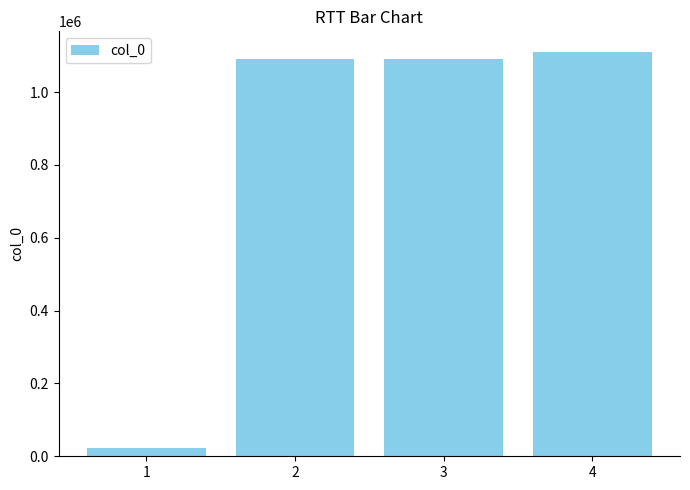

What is the maximum value shown in the chart?

1111253